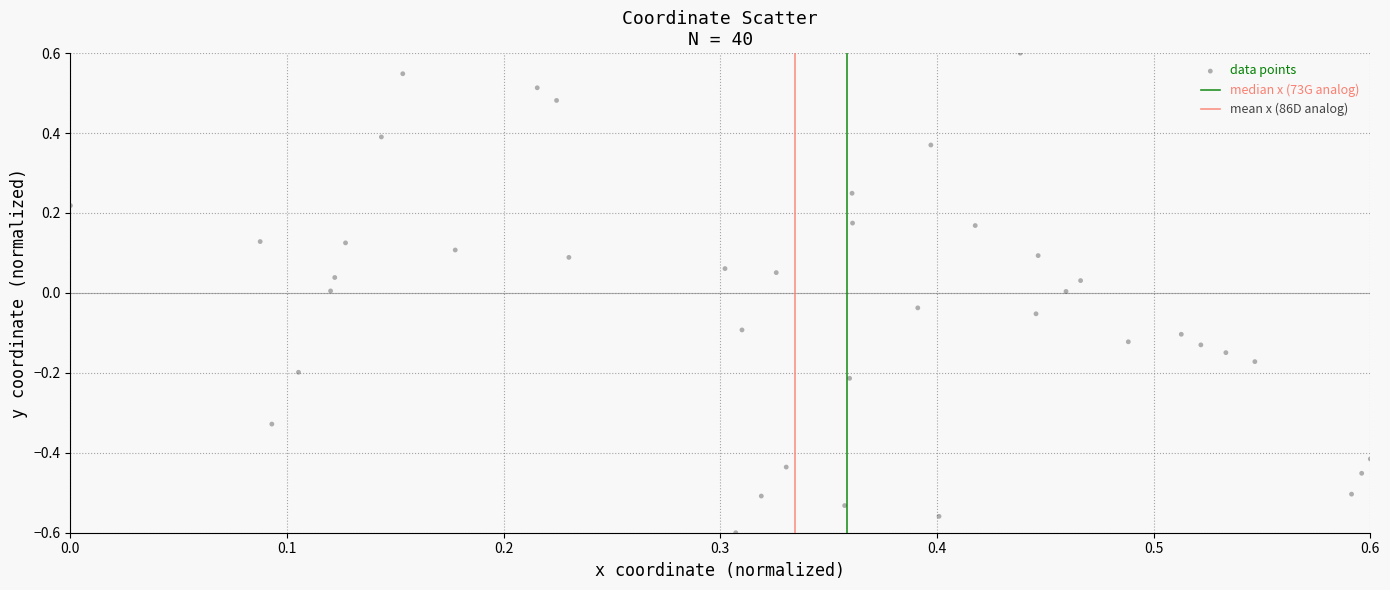

What is the range of X values (max minus min)?

0.6